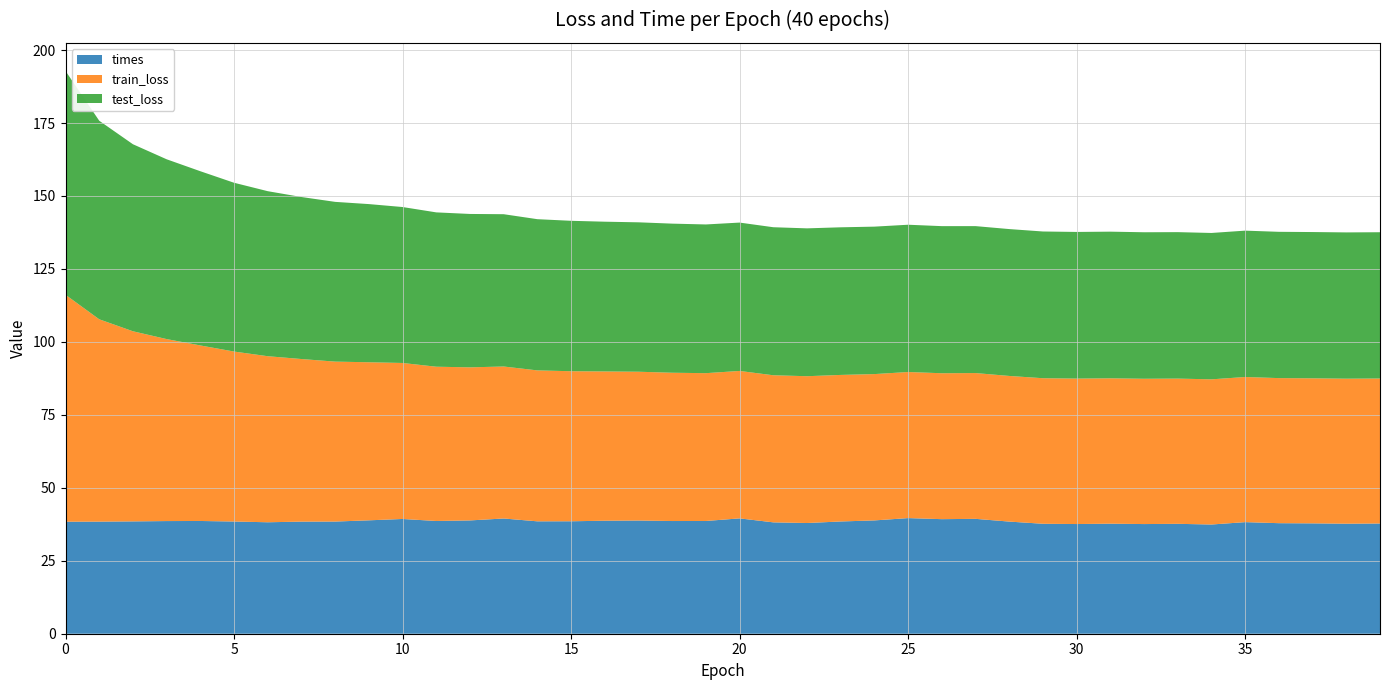

Reading left to right, list all the values displayed in this chart.

train_loss: 77.8	69.3	65.1	62.4	60.1	58.2	56.9	55.7	54.8	54.2	53.5	52.9	52.5	52.1	51.7	51.4	51.1	51.0	50.8	50.6	50.5	50.4	50.3	50.2	50.1	50.1	50.0	50.0	49.9	49.9	49.8	49.8	49.8	49.8	49.7	49.7	49.7	49.7	49.7	49.7
test_loss: 76.7	68.0	64.1	61.6	59.7	57.8	56.5	55.5	54.7	54.2	53.4	52.9	52.6	52.2	51.8	51.5	51.3	51.2	51.1	51.0	50.8	50.7	50.7	50.6	50.5	50.5	50.4	50.3	50.3	50.3	50.2	50.2	50.2	50.2	50.2	50.2	50.1	50.1	50.1	50.1
times: 38.4	38.4	38.5	38.6	38.6	38.4	38.2	38.4	38.4	38.9	39.3	38.6	38.8	39.5	38.5	38.5	38.7	38.8	38.6	38.6	39.5	38.2	37.9	38.5	38.8	39.6	39.3	39.4	38.4	37.7	37.6	37.7	37.6	37.7	37.4	38.2	37.9	37.8	37.7	37.8